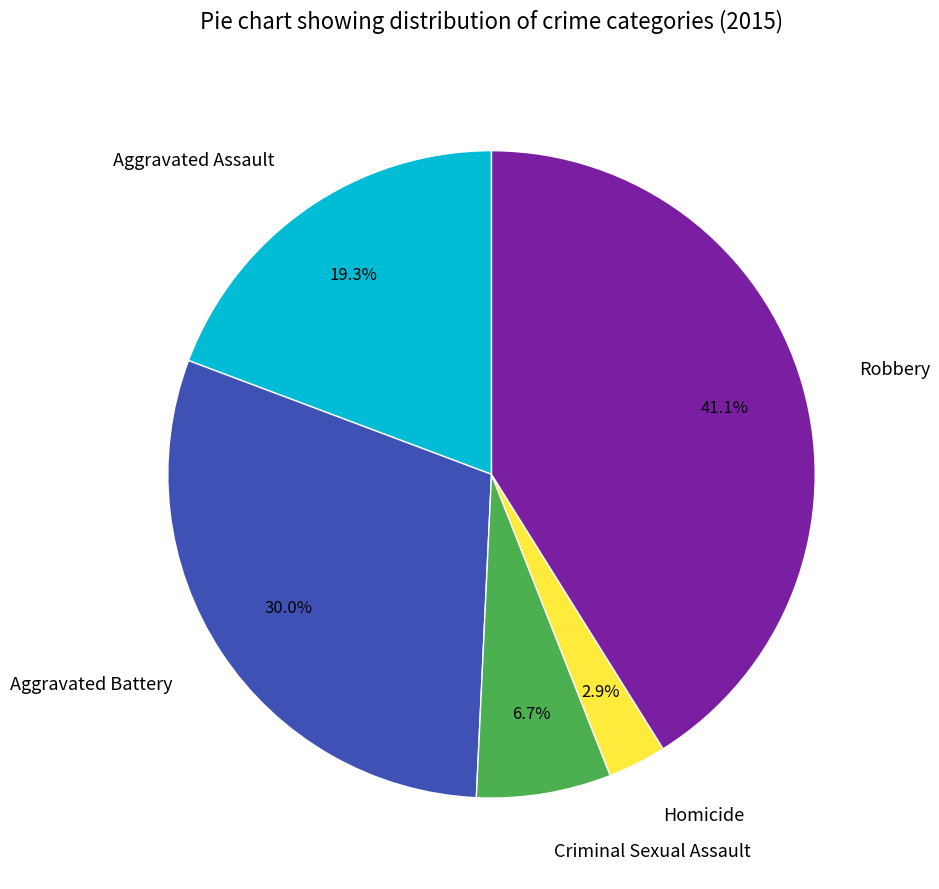

Which has a higher value, Homicide or Criminal Sexual Assault?

Criminal Sexual Assault